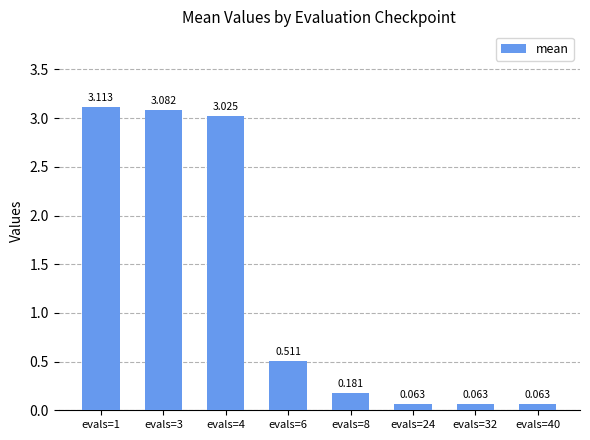

At which category does the chart reach its minimum across all series?

evals=24